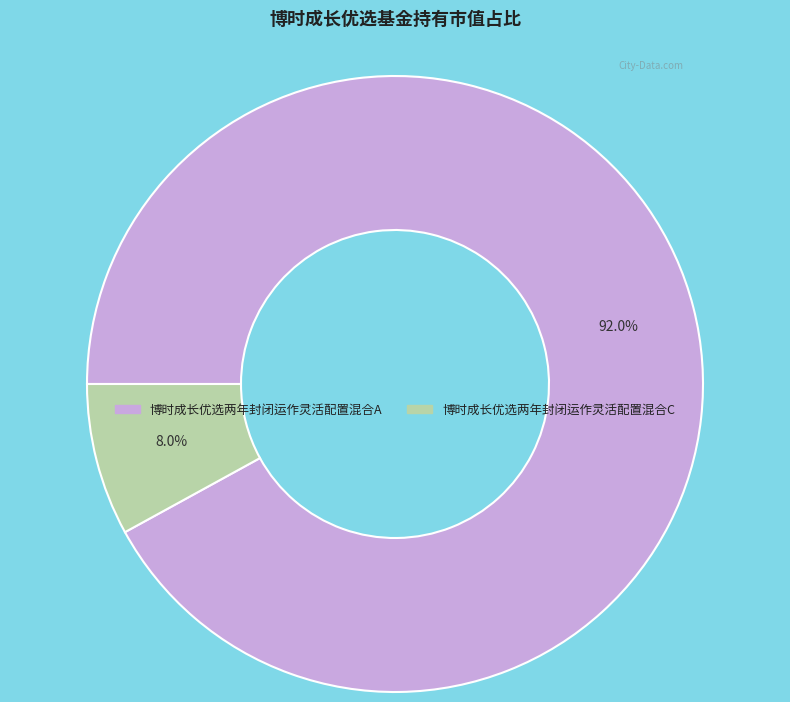

True or false: 博时成长优选两年封闭运作灵活配置混合A accounts for 92% of the total.

True